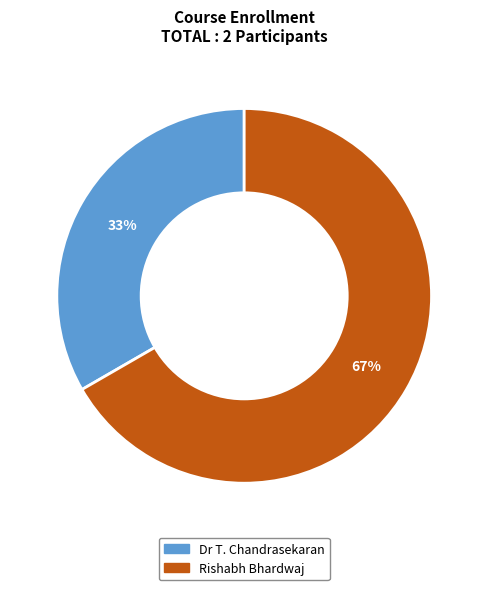

Does any single category account for the majority?

Yes